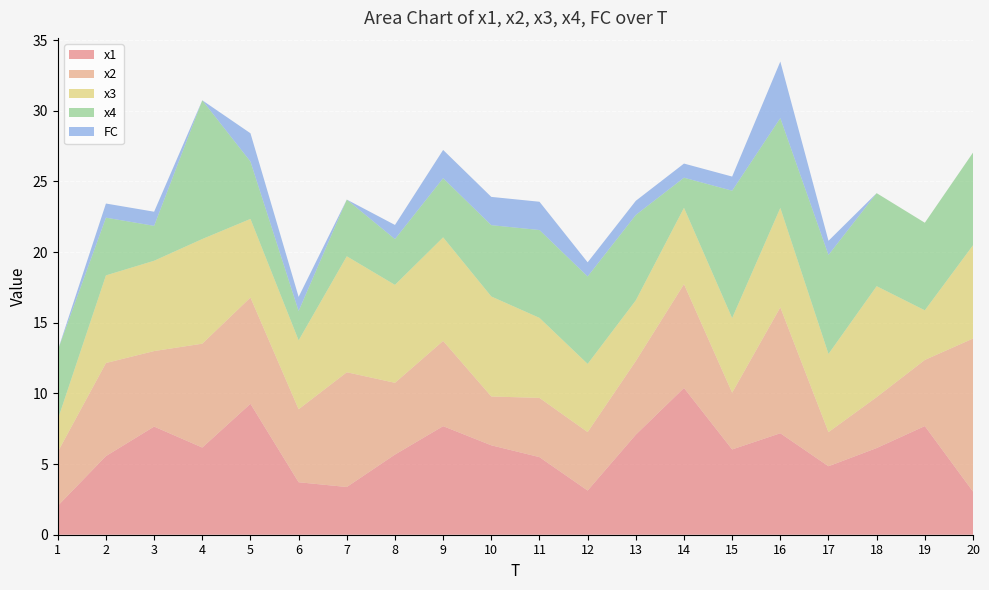

Reading left to right, transcribe all the data shown in this chart.

x1: 1=2.0	2=5.6	3=7.7	4=6.2	5=9.3	6=3.7	7=3.4	8=5.7	9=7.7	10=6.3	11=5.5	12=3.1	13=7.1	14=10.4	15=6.0	16=7.2	17=4.8	18=6.1	19=7.7	20=3.1
x2: 1=3.8	2=6.6	3=5.3	4=7.4	5=7.5	6=5.2	7=8.1	8=5.1	9=6.0	10=3.5	11=4.2	12=4.1	13=5.2	14=7.3	15=4.0	16=8.9	17=2.4	18=3.6	19=4.7	20=10.8
x3: 1=2.3	2=6.2	3=6.4	4=7.4	5=5.6	6=4.9	7=8.2	8=6.9	9=7.3	10=7.1	11=5.7	12=4.8	13=4.3	14=5.4	15=5.3	16=7.0	17=5.5	18=7.9	19=3.5	20=6.6
x4: 1=4.9	2=4.1	3=2.5	4=9.8	5=4.1	6=2.1	7=4.0	8=3.2	9=4.2	10=5.0	11=6.2	12=6.2	13=6.0	14=2.1	15=9.0	16=6.4	17=7.0	18=6.6	19=6.2	20=6.6
FC: 1=0.0	2=1.0	3=1.0	4=0.0	5=2.0	6=1.0	7=0.0	8=1.0	9=2.0	10=2.0	11=2.0	12=1.0	13=1.0	14=1.0	15=1.0	16=4.0	17=1.0	18=0.0	19=0.0	20=0.0